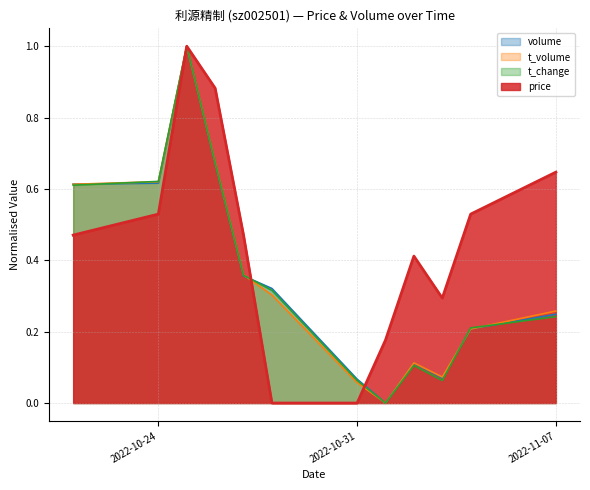

How many values in price are above zero?

10